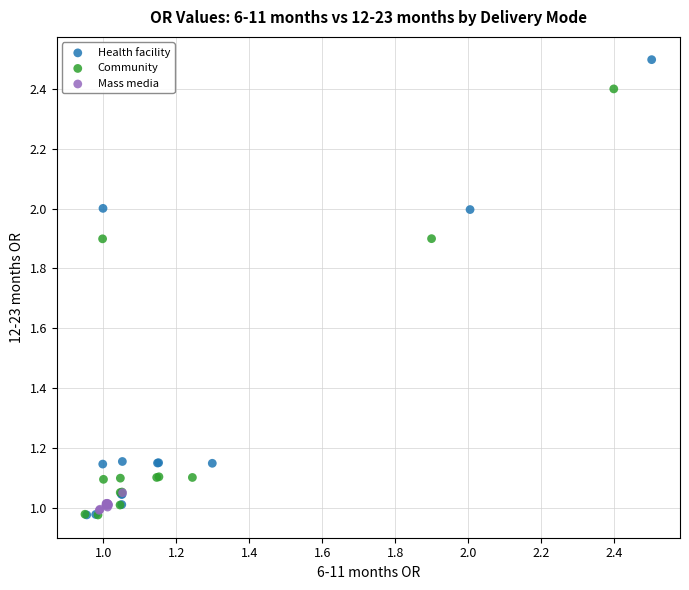

Which series has the largest Y range (max minus min)?

Health facility